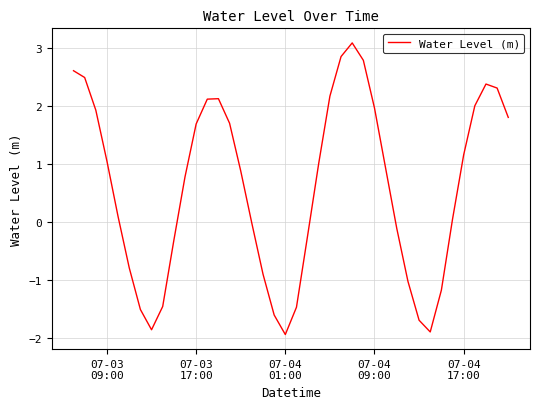

What is the difference between the maximum and minimum values?

5.0